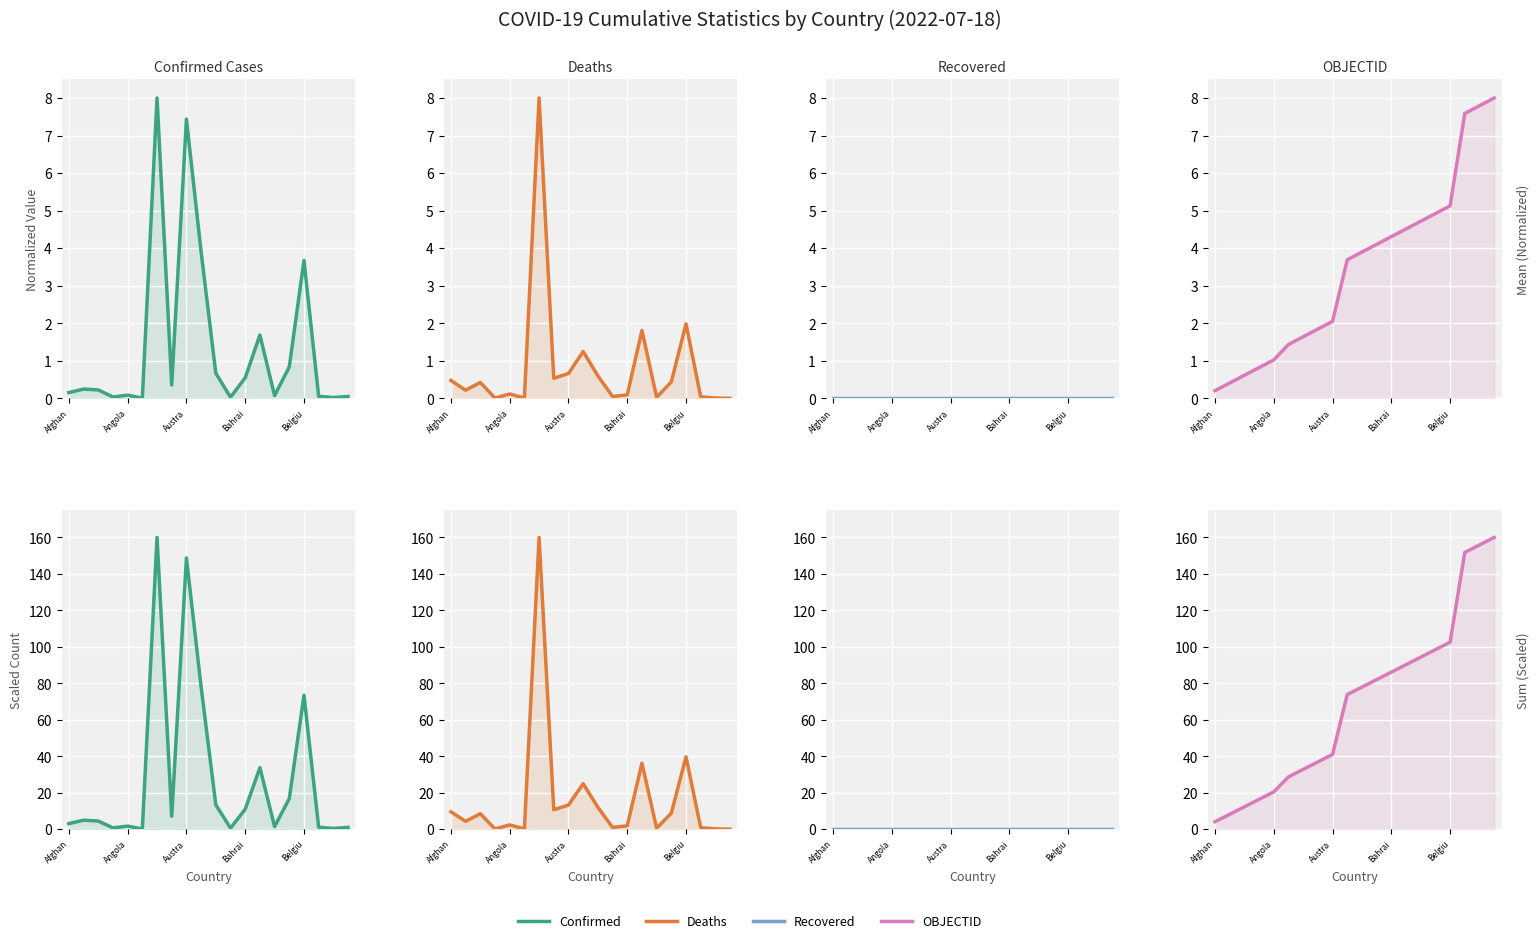

True or false: Deaths has more than 0 interior local peaks.

True